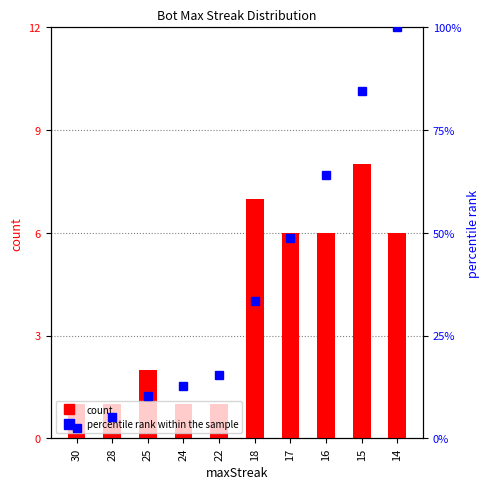

How many values in the count series exceed 6?

2